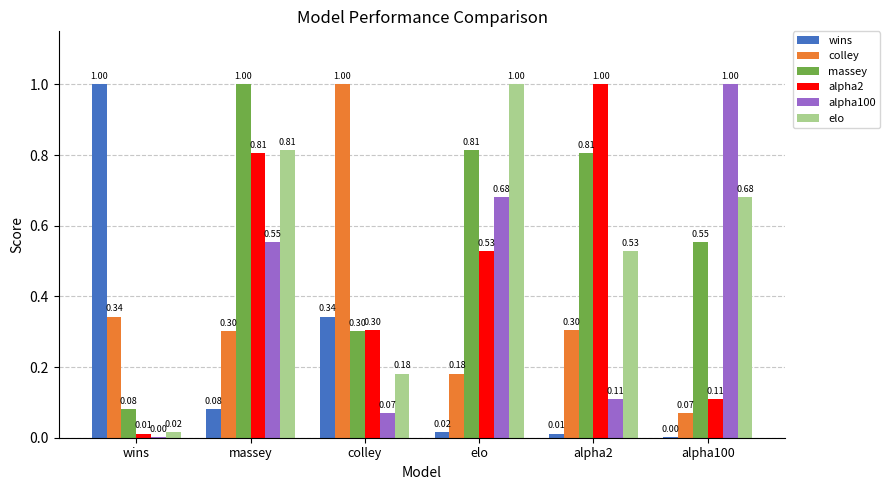

What is the sum of the massey values at wins and colley?

0.4